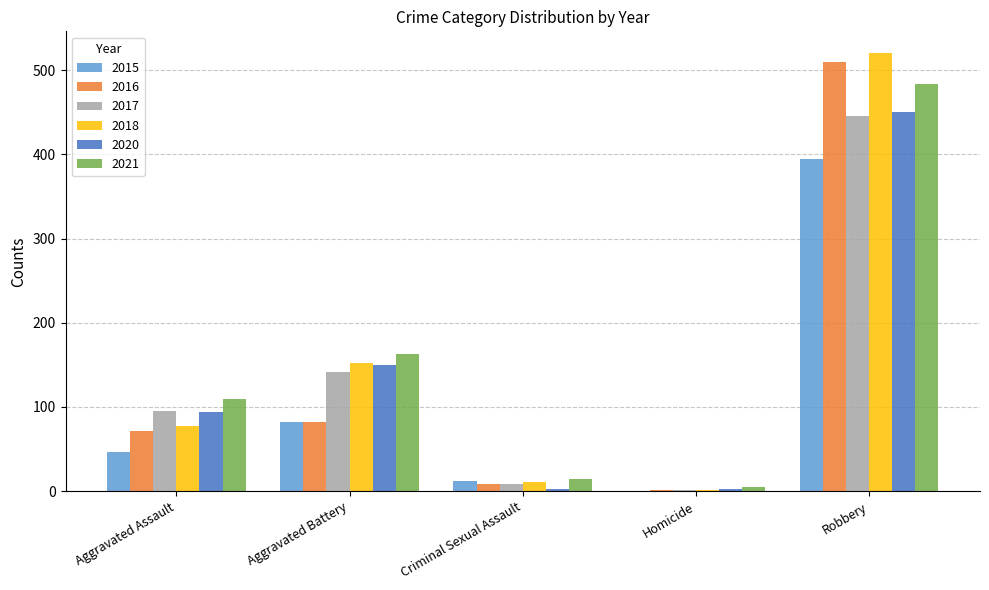

Which series changed the most between Aggravated Assault and Aggravated Battery?

2018